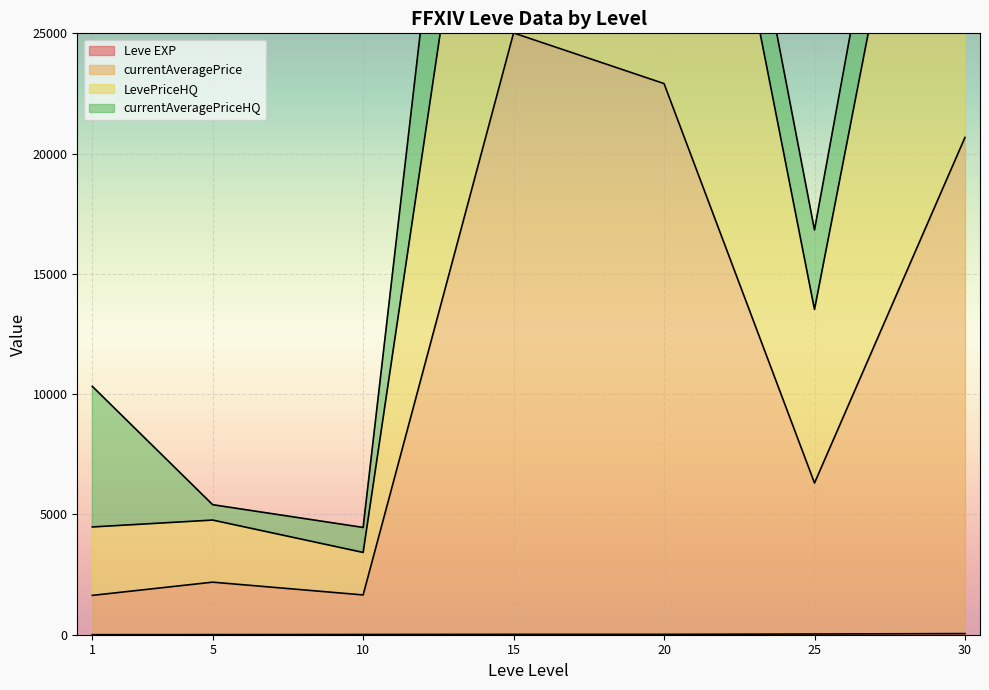

What is the difference between the highest and lowest values at 10?

2343